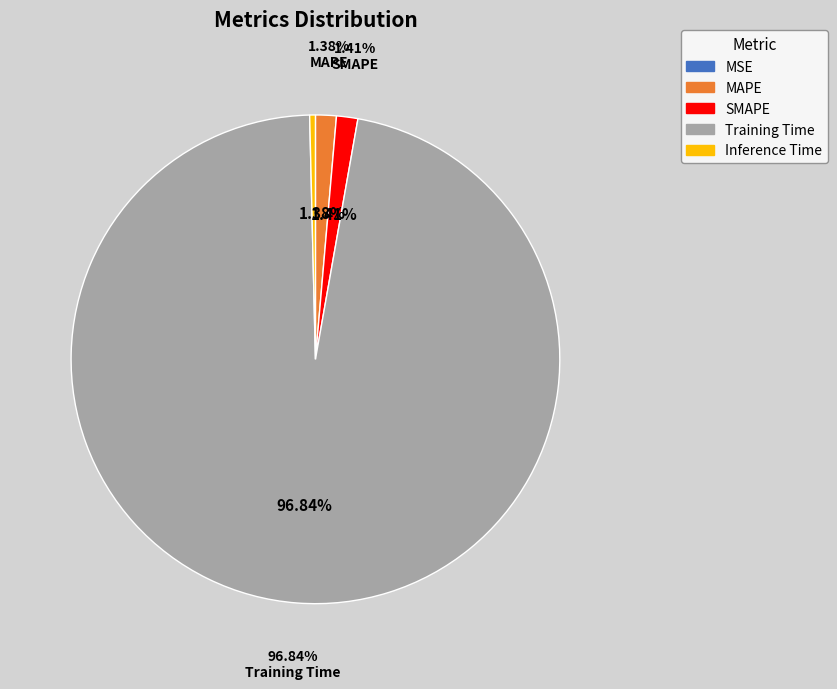

What is the smallest slice in the pie chart?

MSE